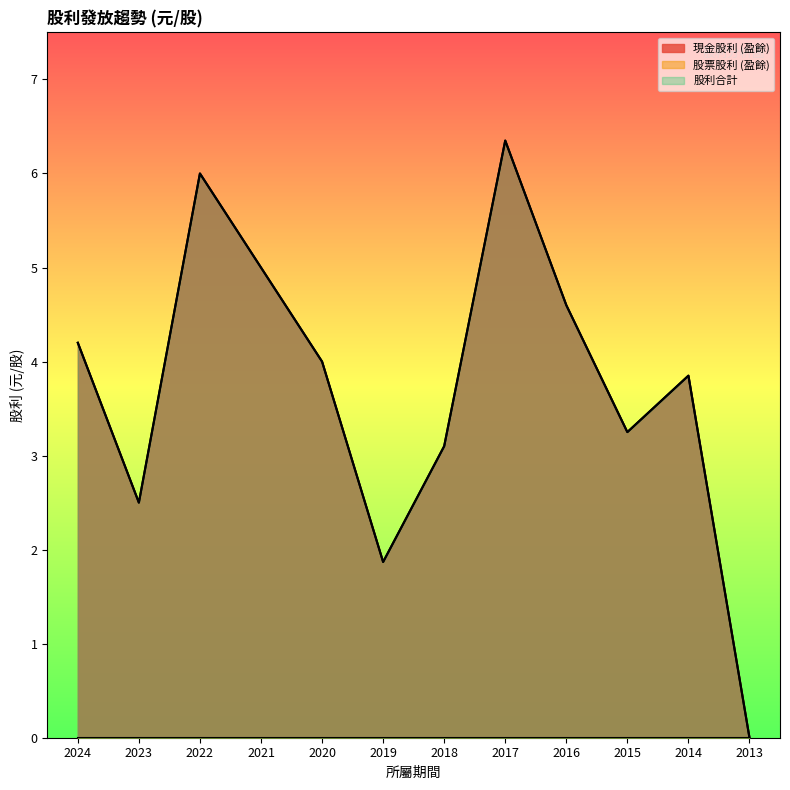

True or false: 股利合計 and 現金股利 (盈餘) intersect in this chart.

False